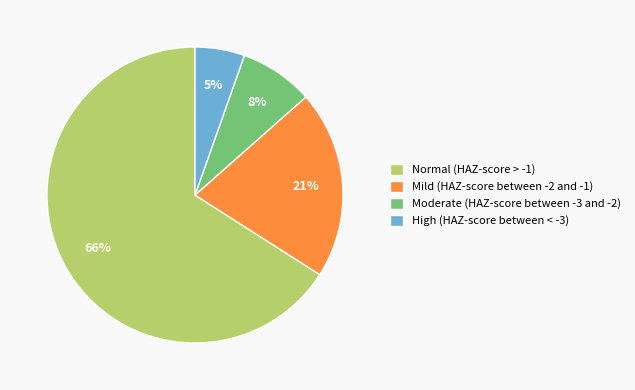

How many slices are in this pie chart?

4